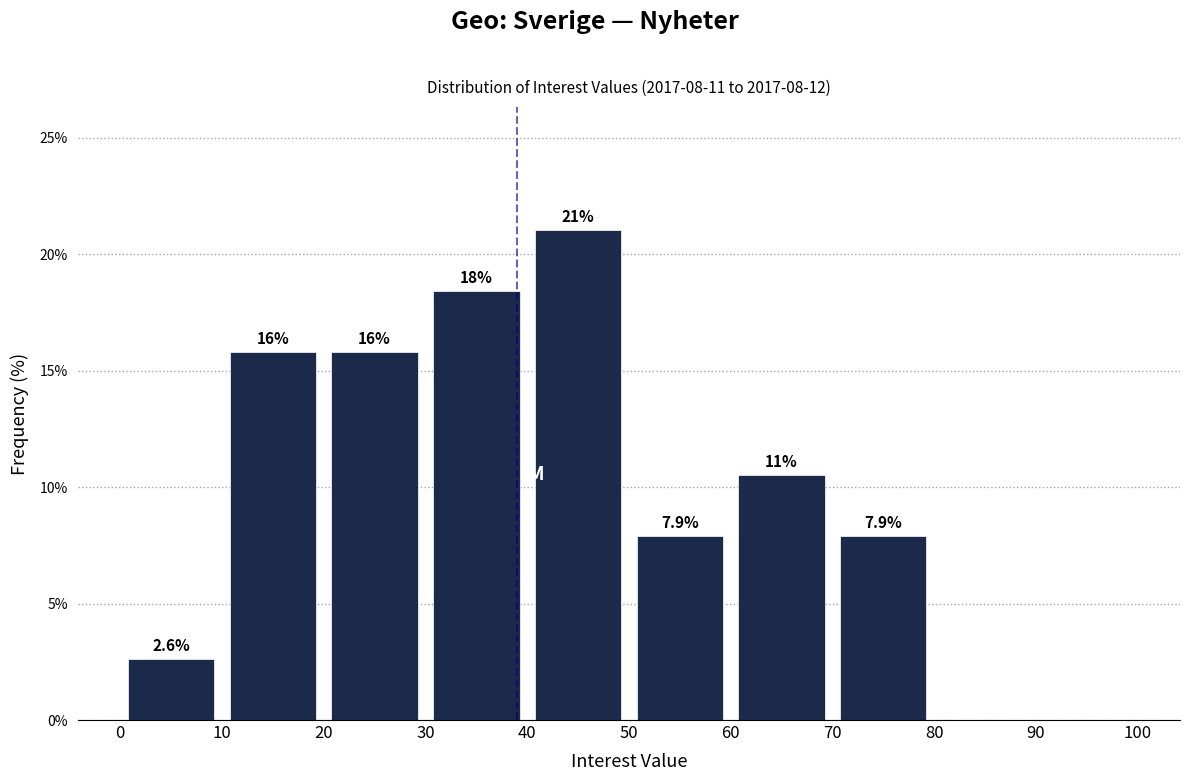

Over which range of the x-axis is the bar tallest?

40 to 50